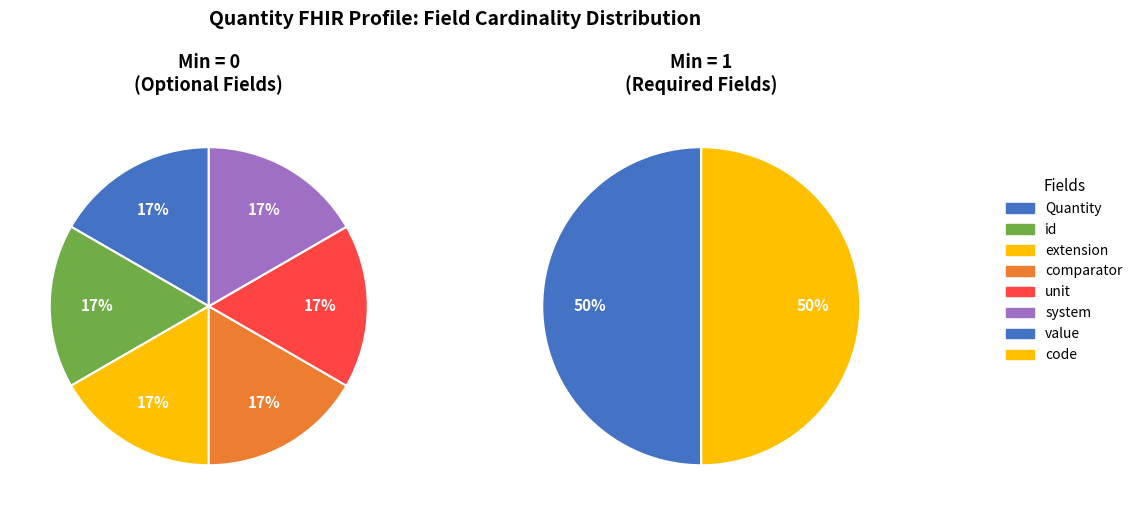

Is 5 the majority of the pie?

No